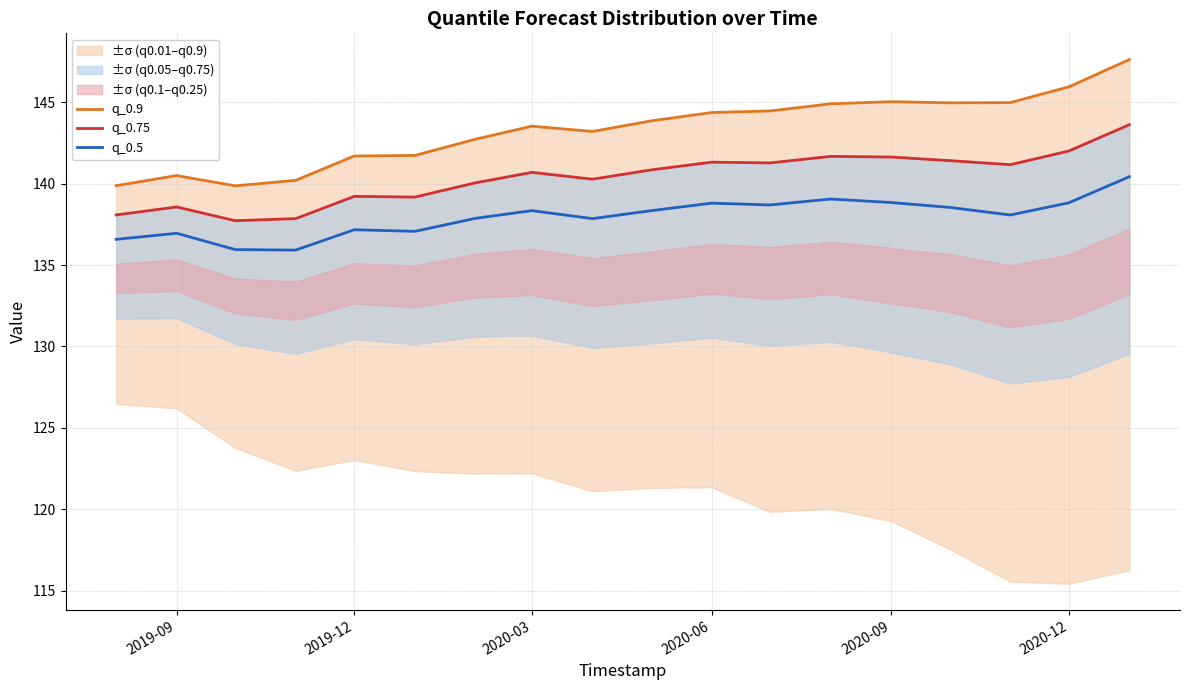

True or false: q_0.5 has a value of 138.3 at 2020-03.

True